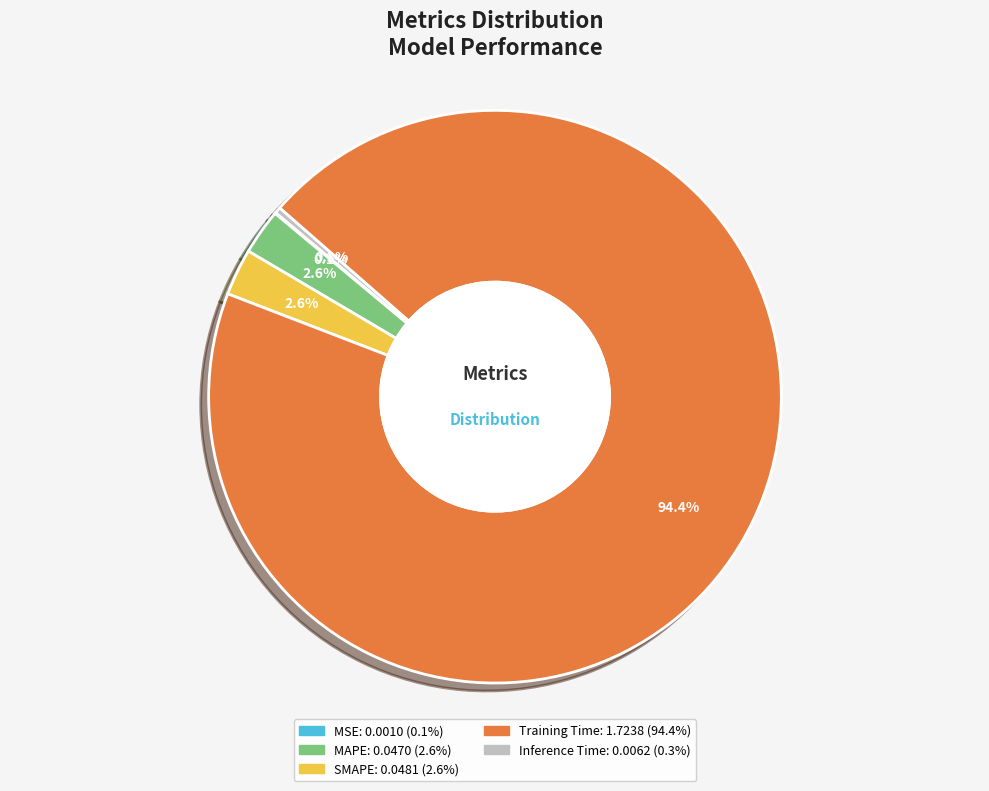

What portion of the pie excludes Training Time?

5.6%